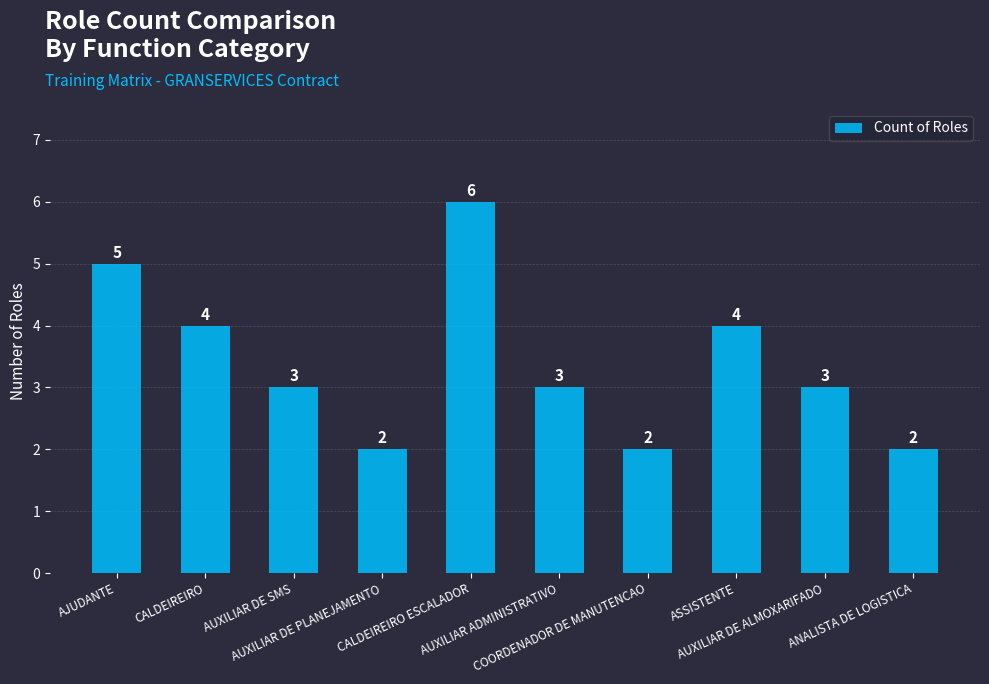

What is the change in value from AUXILIAR DE PLANEJAMENTO to AUXILIAR DE ALMOXARIFADO?

+1